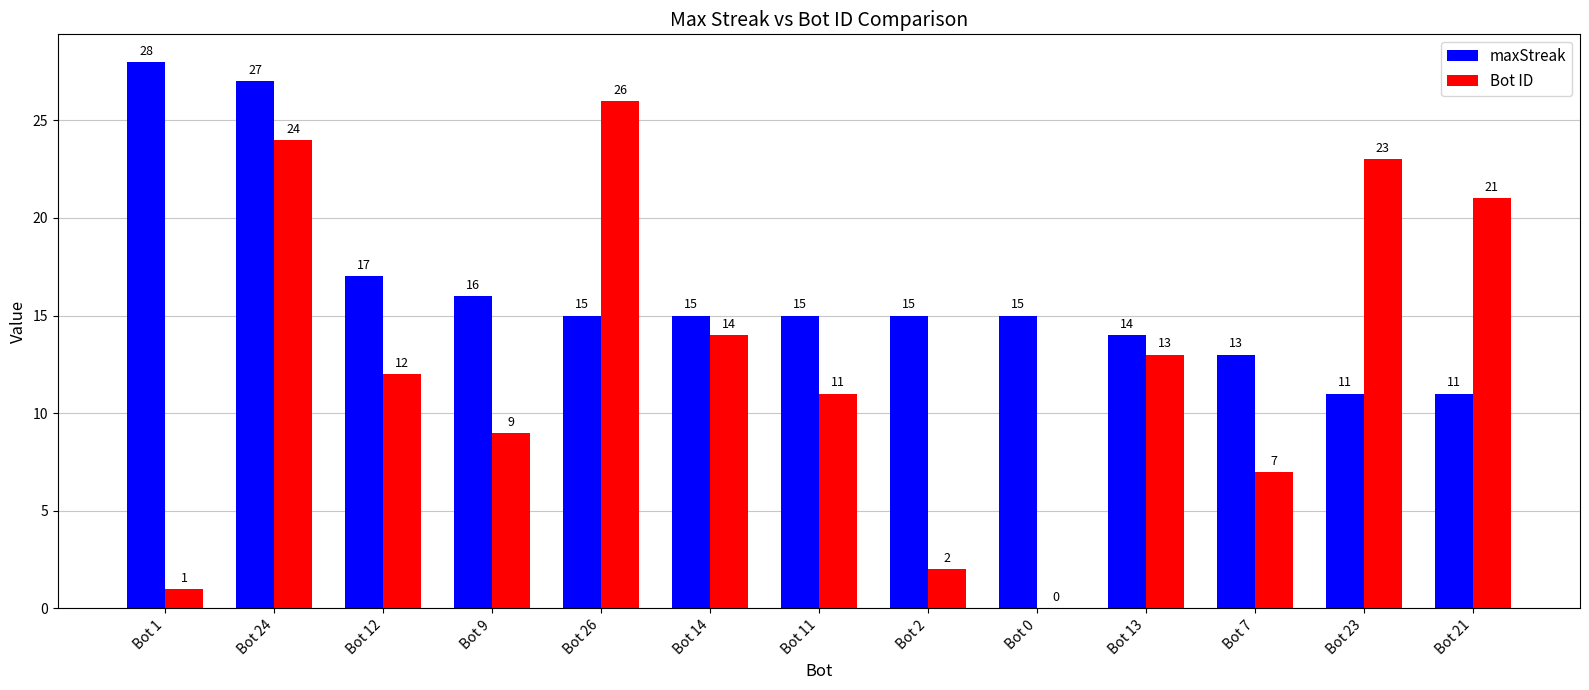

Which series has the largest total across all categories?

maxStreak